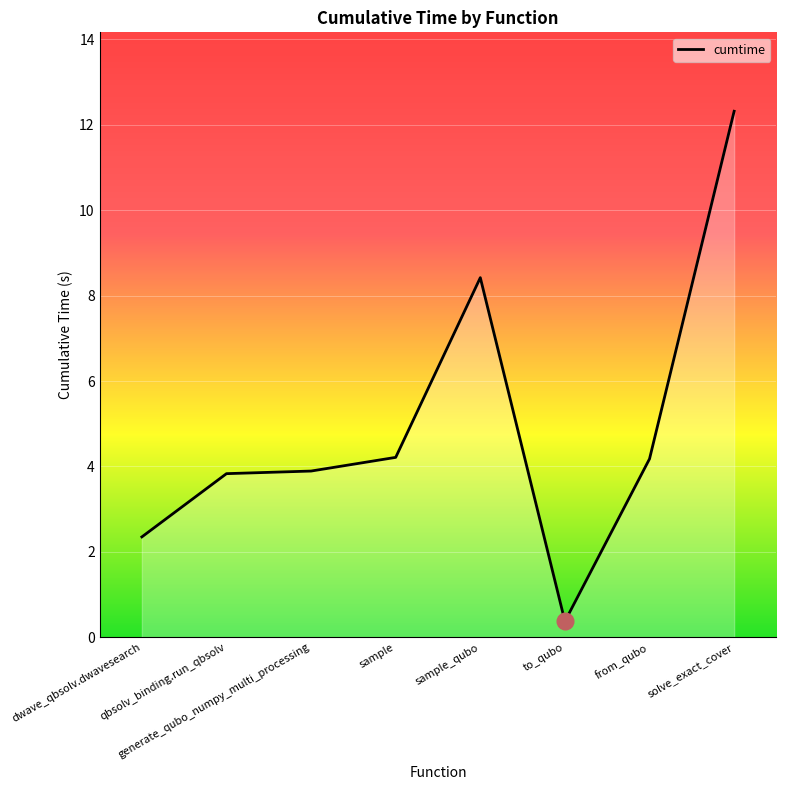

What is the greatest value displayed?

12.3